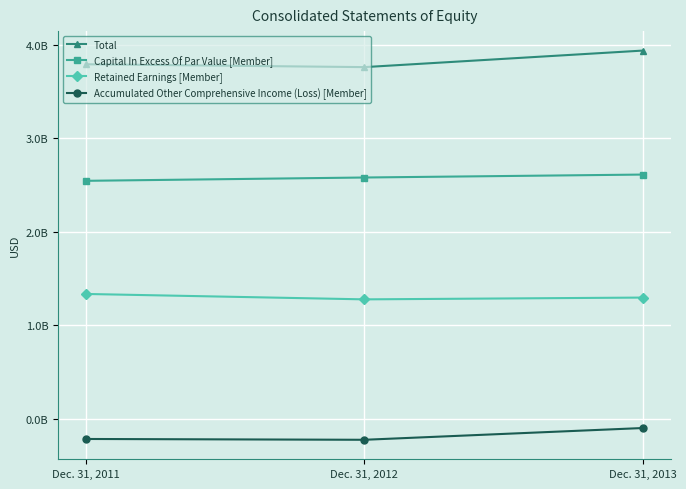

At how many categories does at least one series exceed 1305406998?

3